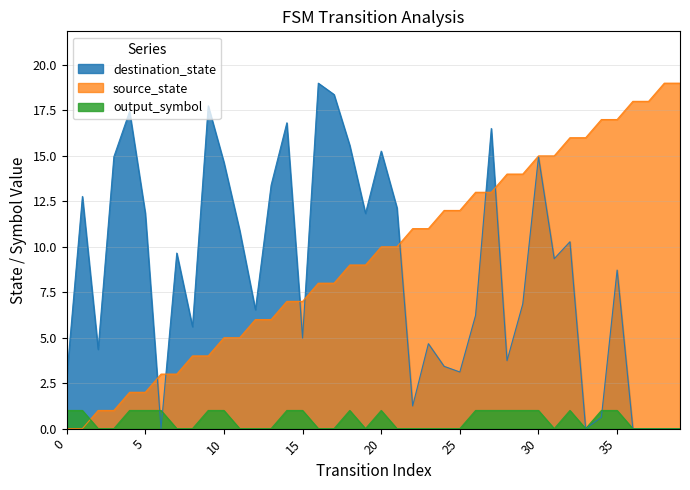

Reading right to left, list all the values displayed in this chart.

source_state: 19.0	19.0	18.0	18.0	17.0	17.0	16.0	16.0	15.0	15.0	14.0	14.0	13.0	13.0	12.0	12.0	11.0	11.0	10.0	10.0	9.0	9.0	8.0	8.0	7.0	7.0	6.0	6.0	5.0	5.0	4.0	4.0	3.0	3.0	2.0	2.0	1.0	1.0	0.0	0.0
destination_state: 0.0	0.0	0.0	0.0	8.7	0.6	0.0	10.3	9.3	15.0	6.9	3.7	16.5	6.2	3.1	3.4	4.7	1.2	12.1	15.3	11.8	15.6	18.4	19.0	5.0	16.8	13.4	6.5	10.9	14.6	17.8	5.6	9.7	0.0	11.8	17.4	15.0	4.4	12.8	2.8
output_symbol: 0.0	0.0	0.0	0.0	1.0	1.0	0.0	1.0	0.0	1.0	1.0	1.0	1.0	1.0	0.0	0.0	0.0	0.0	0.0	1.0	0.0	1.0	0.0	0.0	1.0	1.0	0.0	0.0	0.0	1.0	1.0	0.0	0.0	1.0	1.0	1.0	0.0	0.0	1.0	1.0